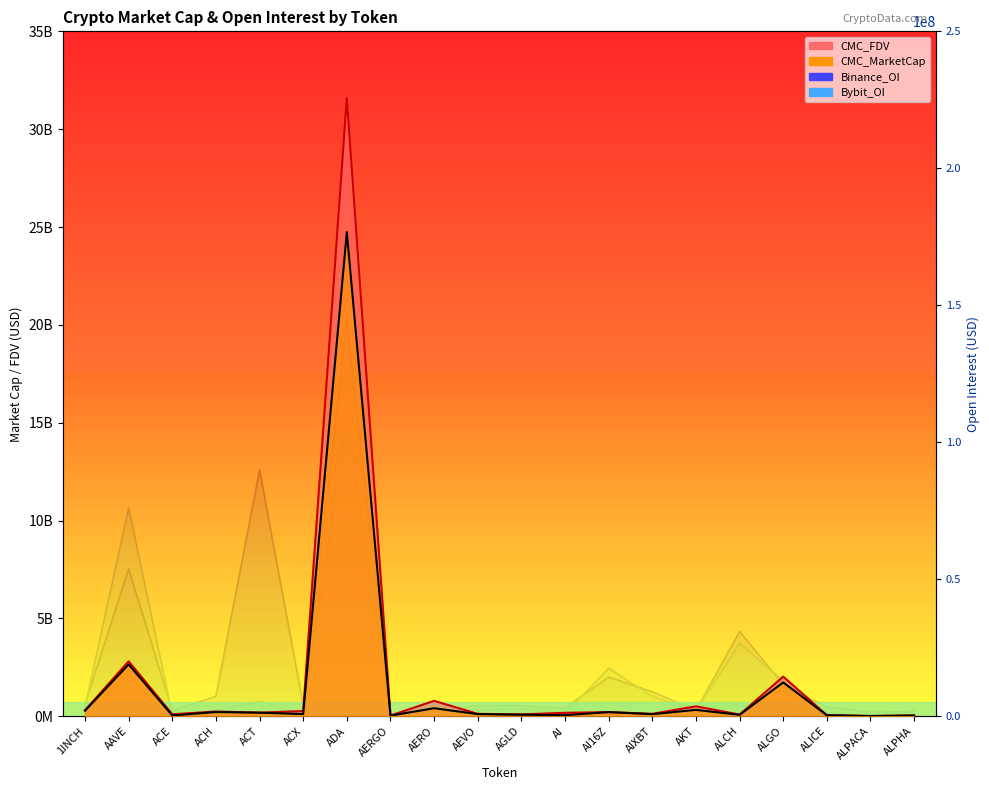

How many lines are shown in the chart?

4